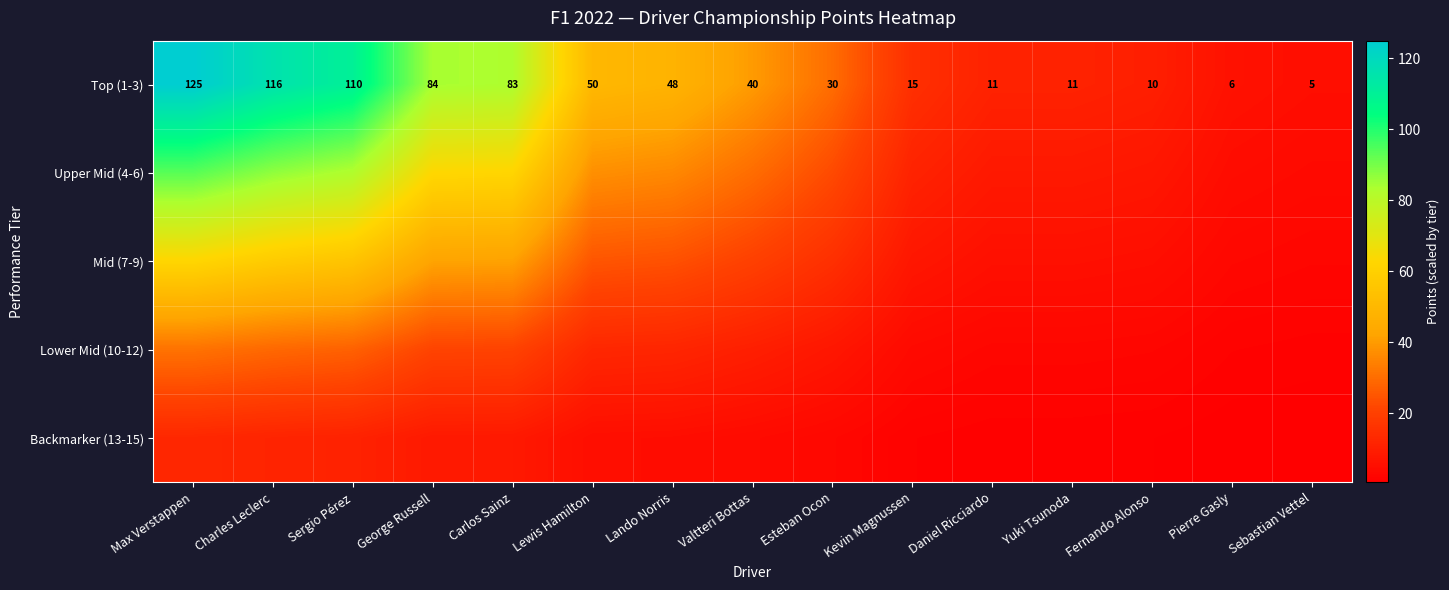

At which label is Top (1-3) closest to 65?

Lewis Hamilton